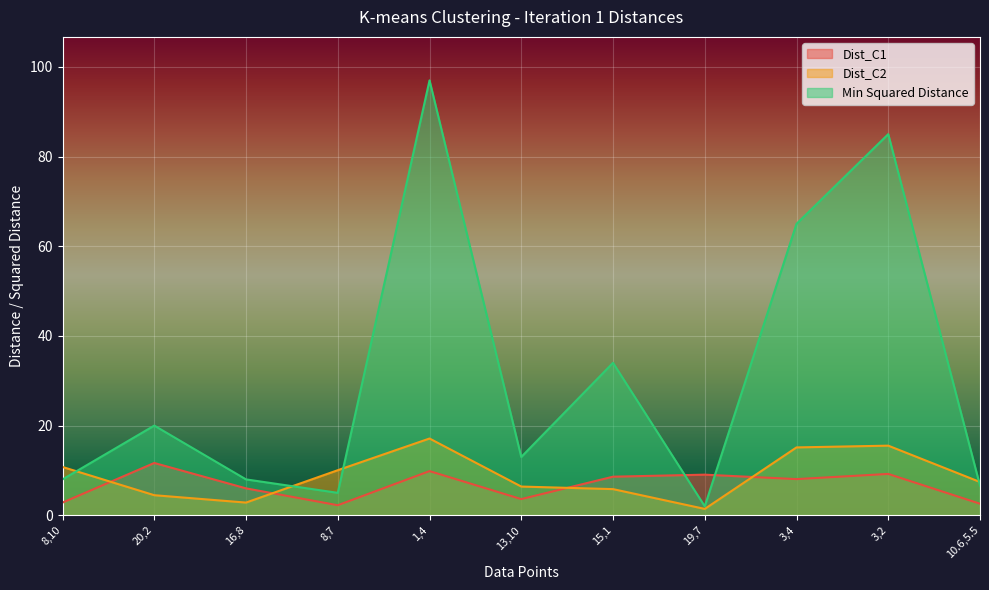

Where is the first local maximum for Min Squared Distance?

20,2